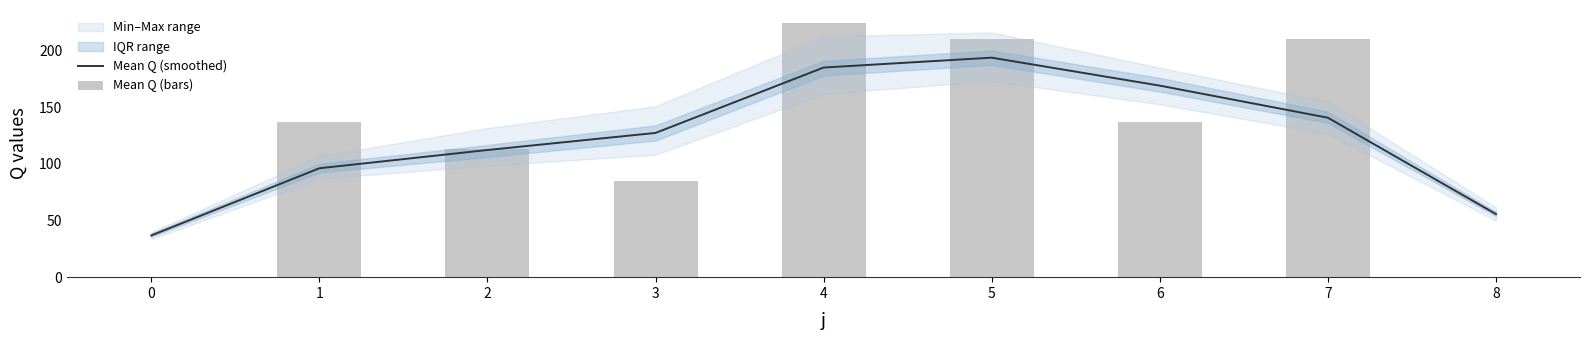

Reading left to right, list all the values displayed in this chart.

Mean Q (smoothed): 36.8	96.1	112.2	127.3	185.0	193.8	169.1	140.7	55.7
Mean Q (bars): 0.0	136.8	113.4	85.2	224.6	210.0	136.8	210.0	0.0